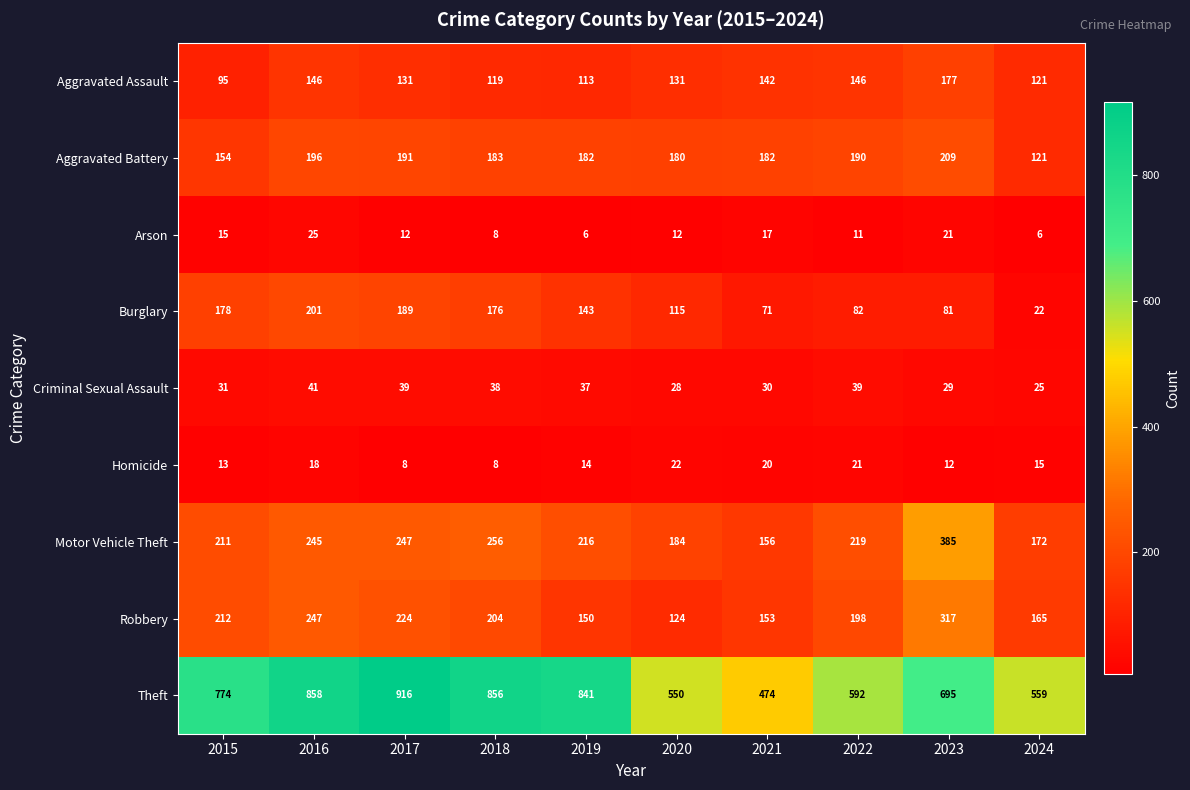

At how many categories does at least one series exceed 594?

6